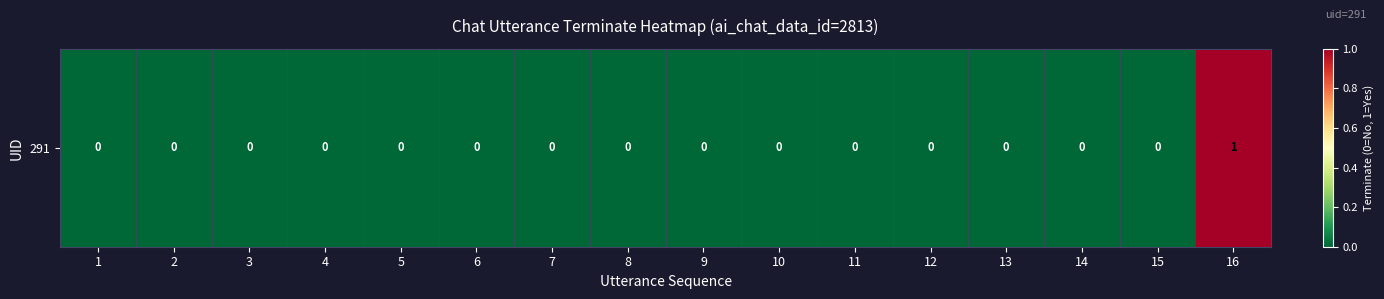

Rank the categories by value from highest to lowest.

16, 1, 2, 3, 4, 5, 6, 7, 8, 9, 10, 11, 12, 13, 14, 15